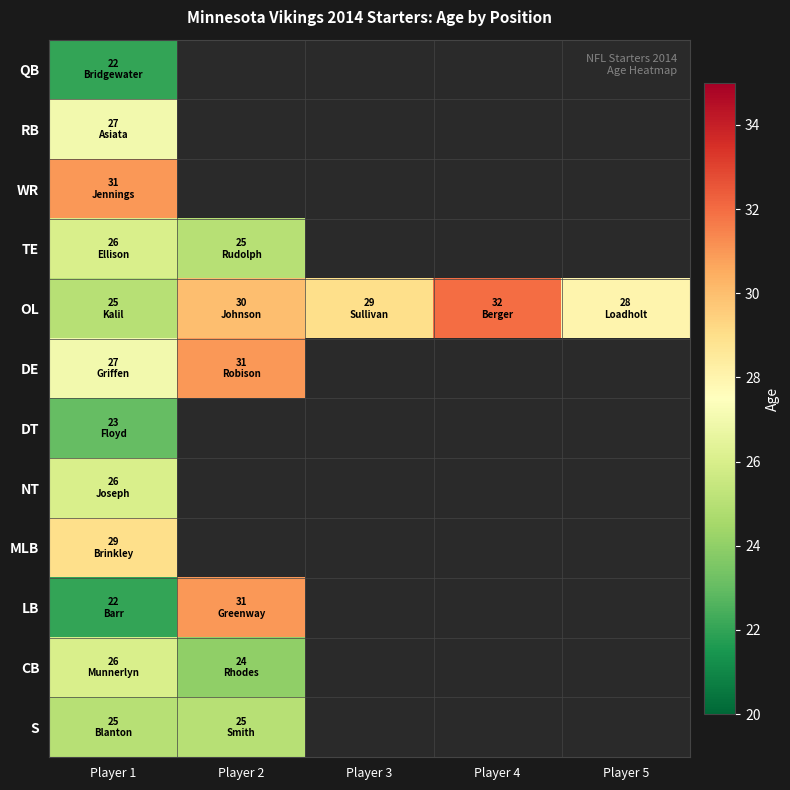

Is the value of LB at Player 2 greater than the value of QB at Player 1?

Yes